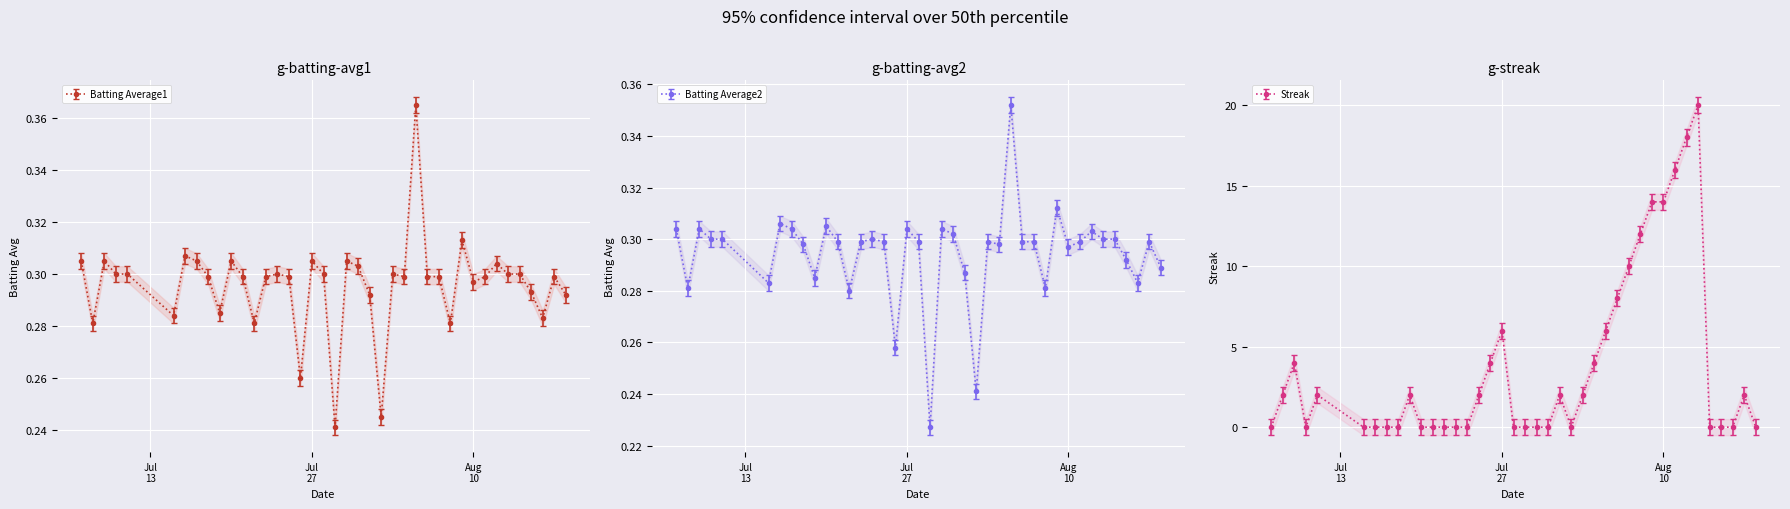

True or false: Batting Average1 has more than 2 interior local peaks.

True